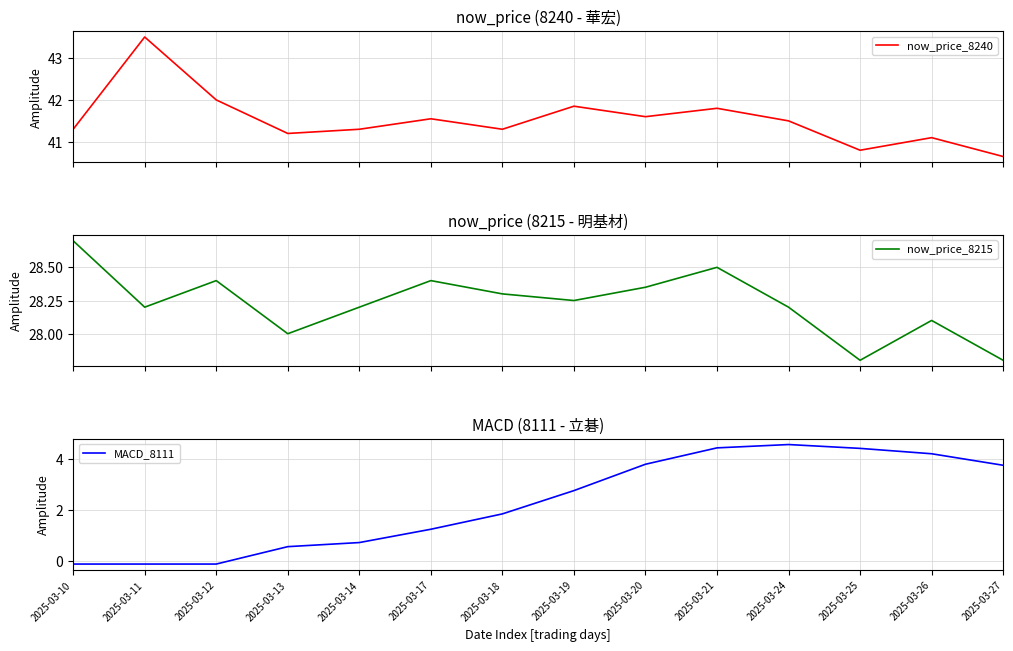

What are all the series names shown in the legend?

now_price_8240, now_price_8215, MACD_8111